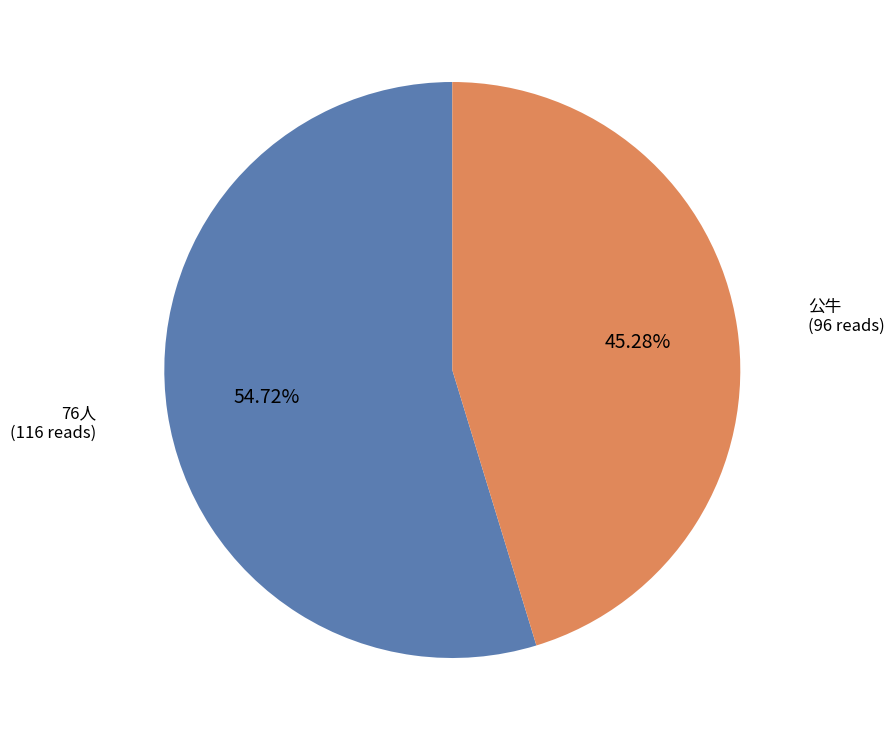

Is there any slice that represents more than half of the pie?

Yes